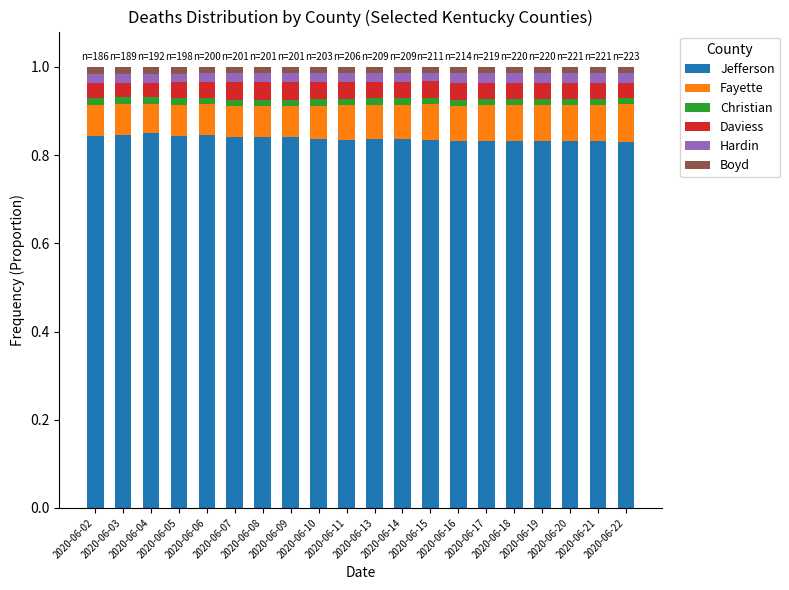

What are all the series names shown in the legend?

Jefferson, Fayette, Christian, Daviess, Hardin, Boyd